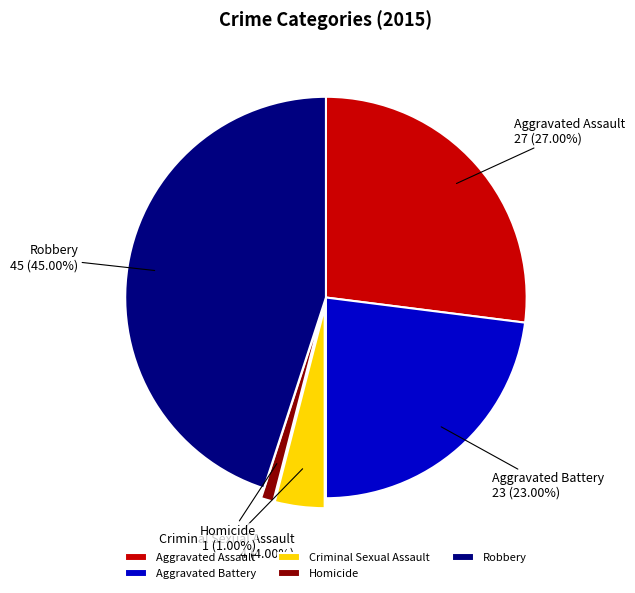

Rank the categories by value from highest to lowest.

Robbery, Aggravated Assault, Aggravated Battery, Criminal Sexual Assault, Homicide